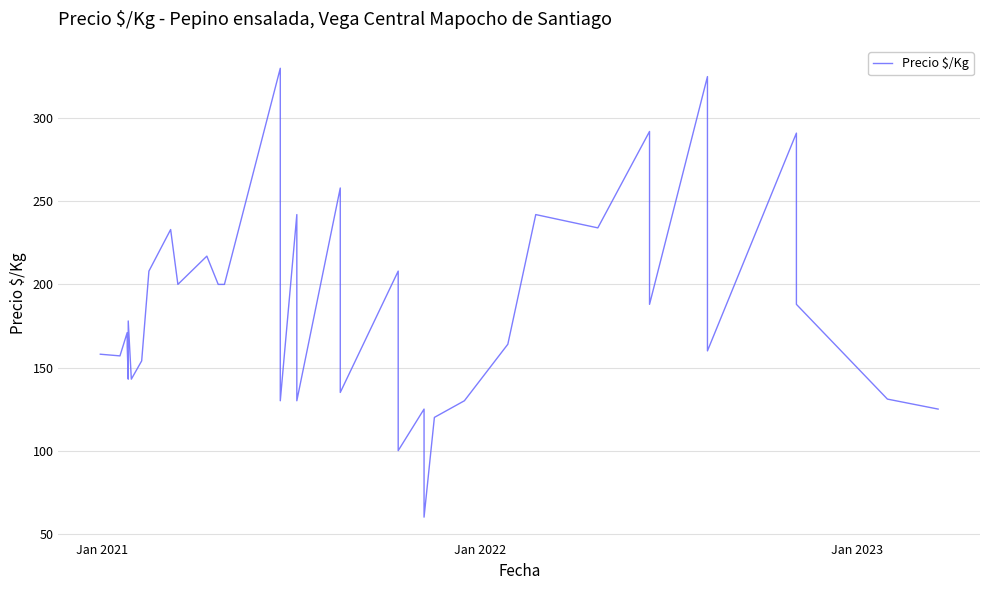

Reading left to right, transcribe all the data shown in this chart.

158	158	157	171	163	143	178	143	154	208	233	200	217	200	200	330	258	130	242	130	258	135	208	100	125	60	120	130	164	242	242	234	292	188	325	160	291	188	131	125